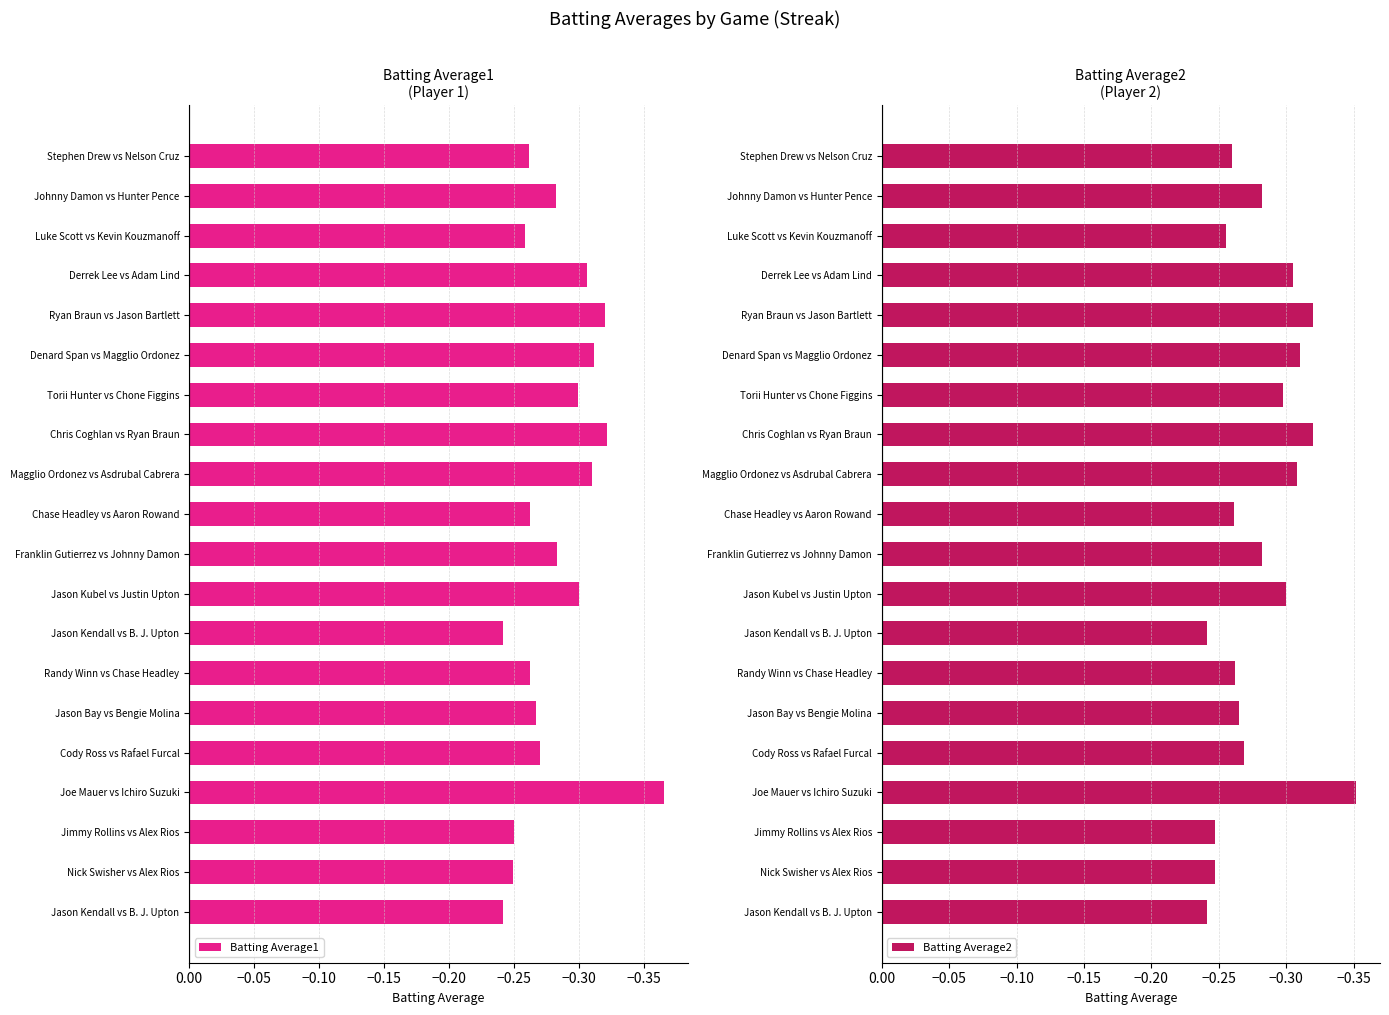

What is the difference between the maximum and second lowest values in the Batting Average2 series?

0.1